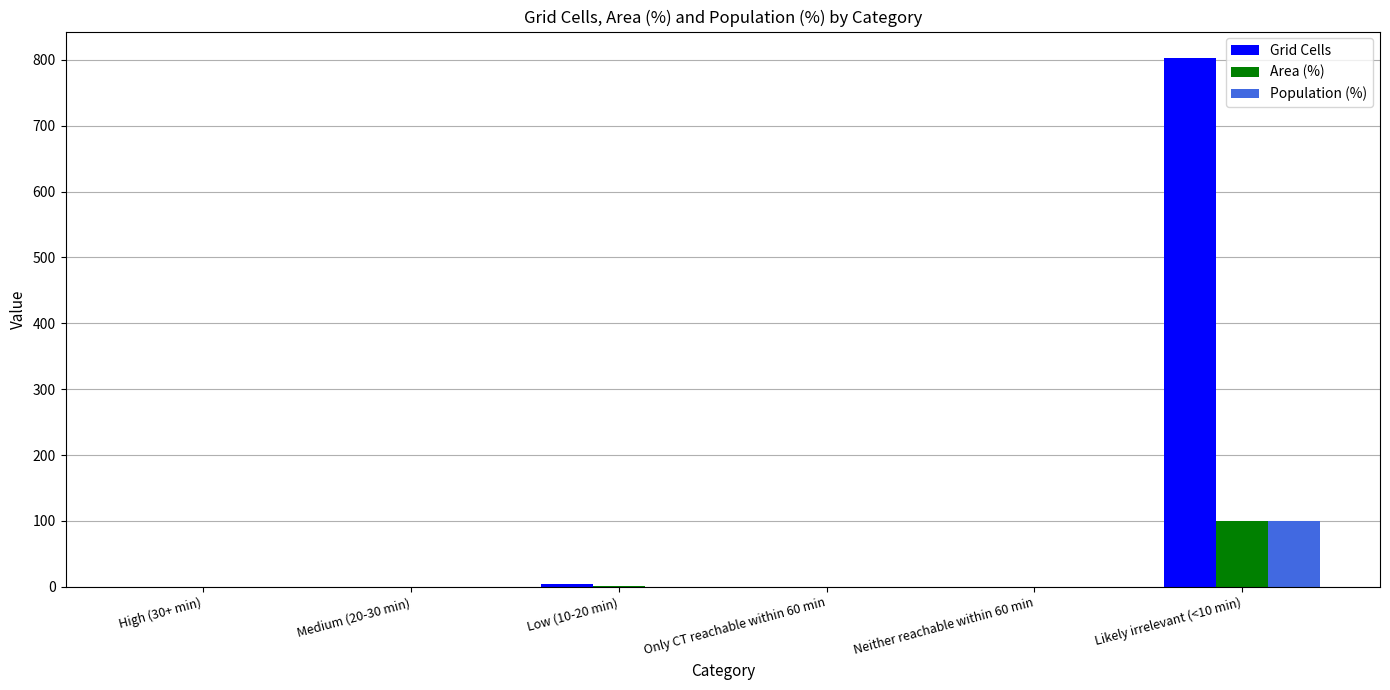

How many data points in Area (%) are above 0?

2